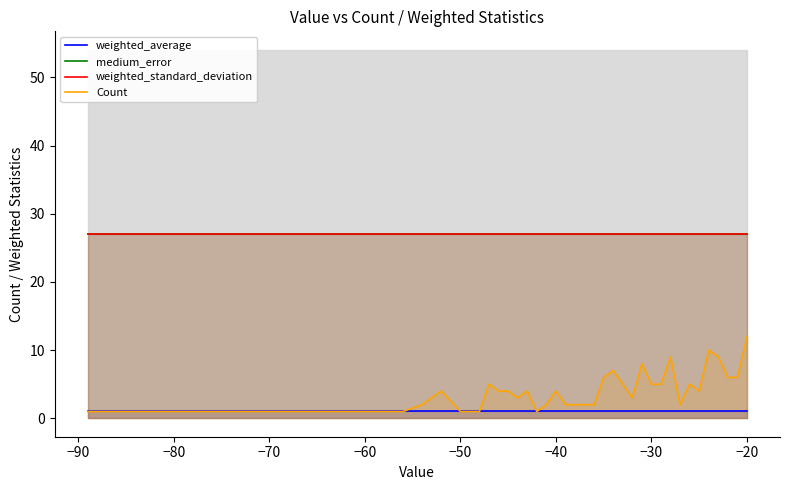

Which series has the widest spread of values?

Count